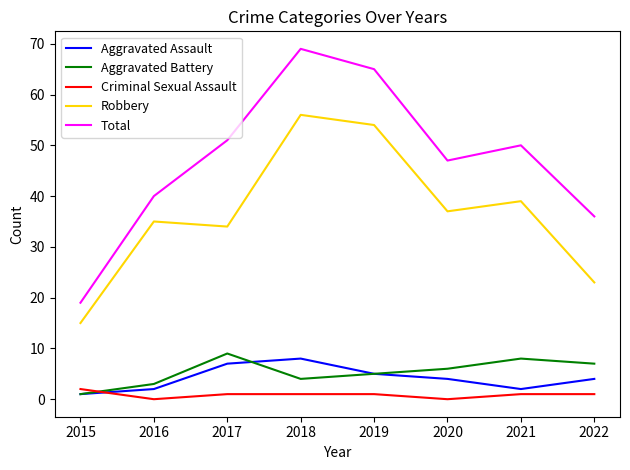

Rank the series at 2020 from highest to lowest value.

Total, Robbery, Aggravated Battery, Aggravated Assault, Criminal Sexual Assault